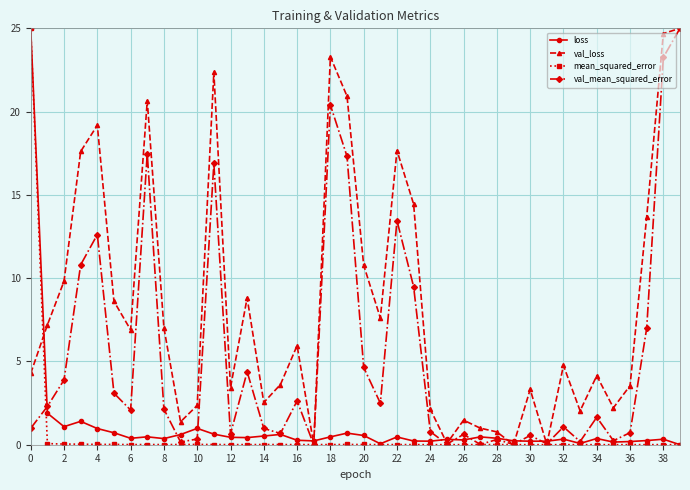

What is the value of the loss point at the 5th from the left?

1.0